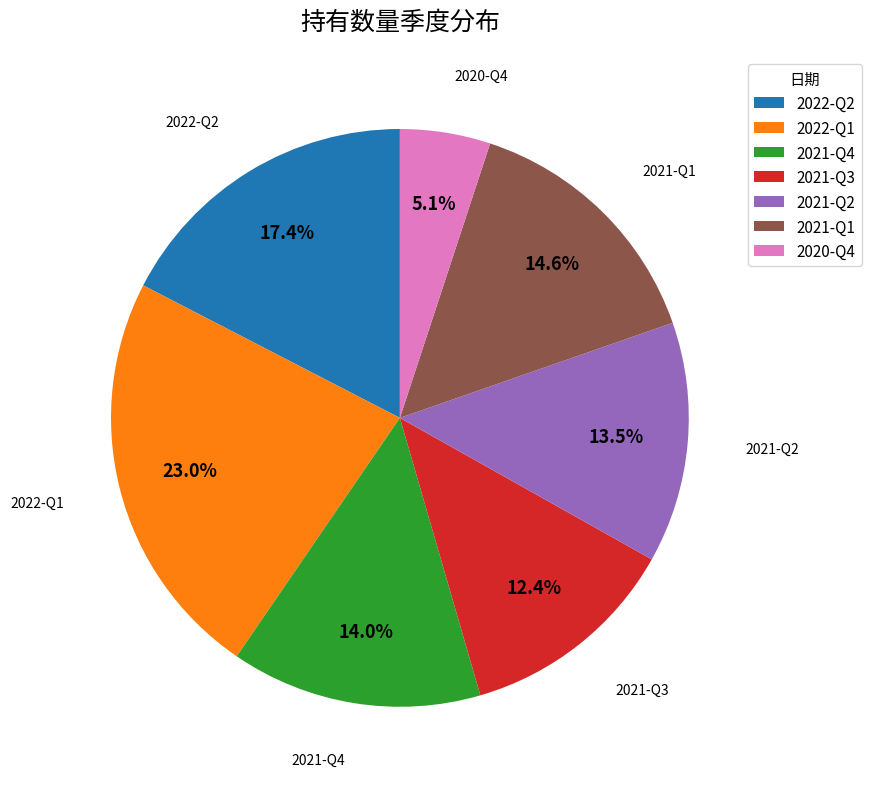

To the nearest percent, what is the difference between the 2021-Q3 and 2021-Q4 slice percentages?

2%